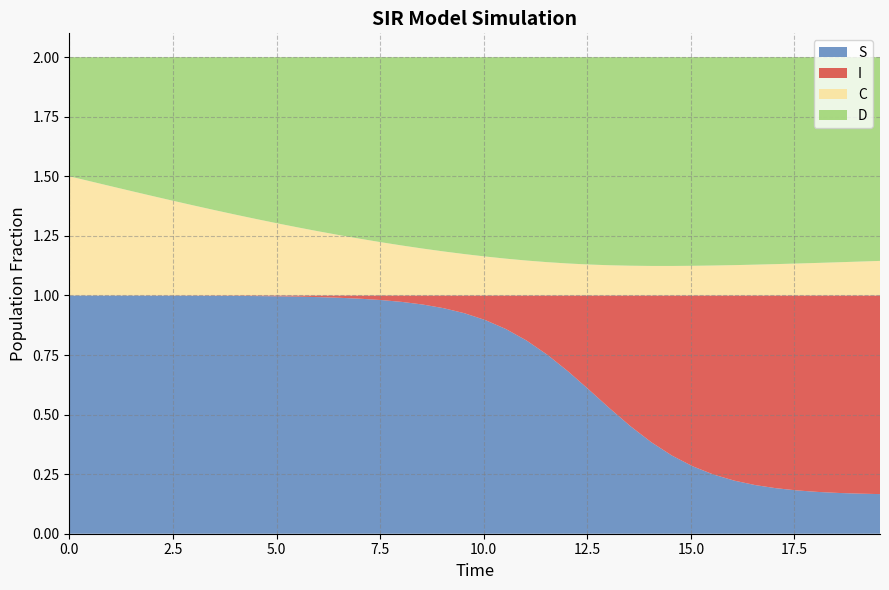

Reading left to right, transcribe all the data shown in this chart.

S: 1.0	1.0	1.0	1.0	1.0	1.0	1.0	1.0	1.0	1.0	1.0	1.0	1.0	1.0	1.0	1.0	1.0	1.0	0.9	0.9	0.9	0.9	0.8	0.8	0.7	0.6	0.5	0.5	0.4	0.3	0.3	0.2	0.2	0.2	0.2	0.2	0.2	0.2	0.2	0.2
I: 0.0	0.0	0.0	0.0	0.0	0.0	0.0	0.0	0.0	0.0	0.0	0.0	0.0	0.0	0.0	0.0	0.0	0.0	0.1	0.1	0.1	0.1	0.2	0.2	0.3	0.4	0.5	0.5	0.6	0.7	0.7	0.8	0.8	0.8	0.8	0.8	0.8	0.8	0.8	0.8
C: 0.5	0.5	0.5	0.4	0.4	0.4	0.4	0.4	0.3	0.3	0.3	0.3	0.3	0.3	0.2	0.2	0.2	0.2	0.2	0.2	0.2	0.2	0.1	0.1	0.1	0.1	0.1	0.1	0.1	0.1	0.1	0.1	0.1	0.1	0.1	0.1	0.1	0.1	0.1	0.1
D: 0.5	0.5	0.5	0.6	0.6	0.6	0.6	0.6	0.7	0.7	0.7	0.7	0.7	0.7	0.8	0.8	0.8	0.8	0.8	0.8	0.8	0.8	0.9	0.9	0.9	0.9	0.9	0.9	0.9	0.9	0.9	0.9	0.9	0.9	0.9	0.9	0.9	0.9	0.9	0.9